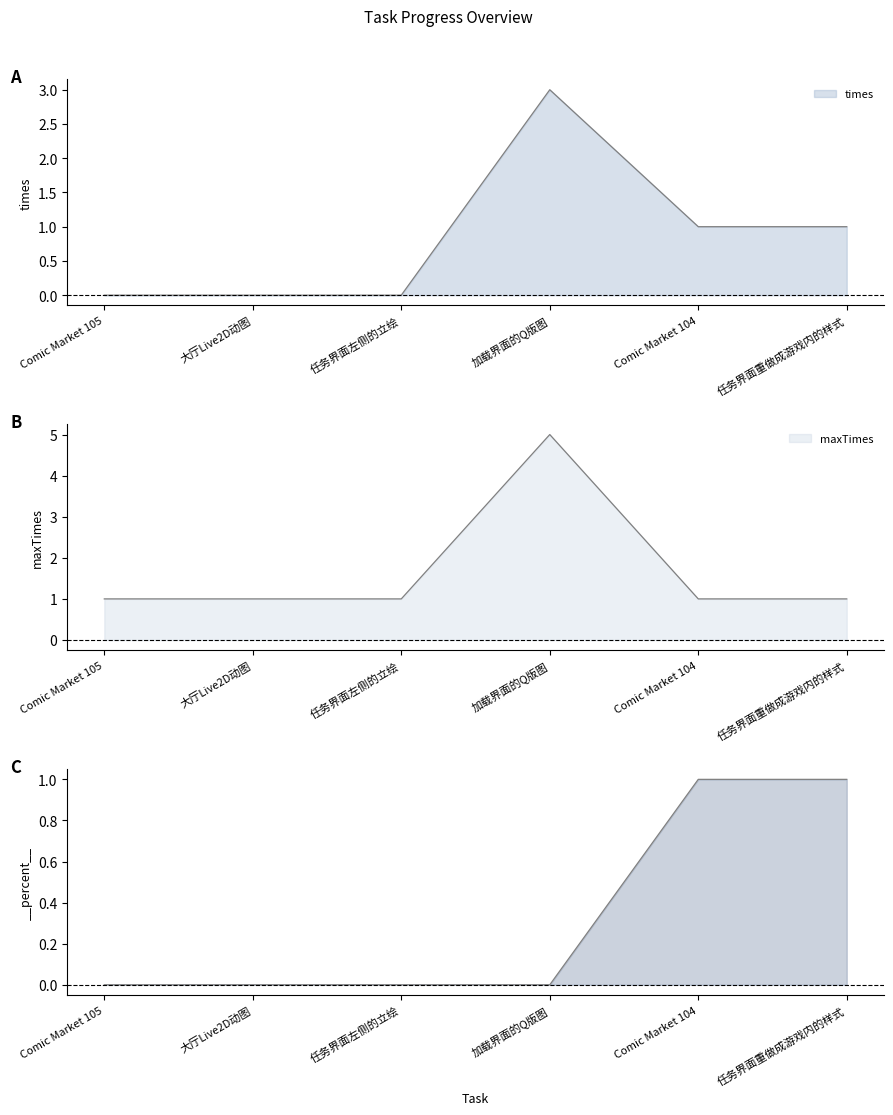

List the labels in order of times value, largest first.

加载界面的Q版图, Comic Market 104, 任务界面重做成游戏内的样式, Comic Market 105, 大厅Live2D动图, 任务界面左侧的立绘